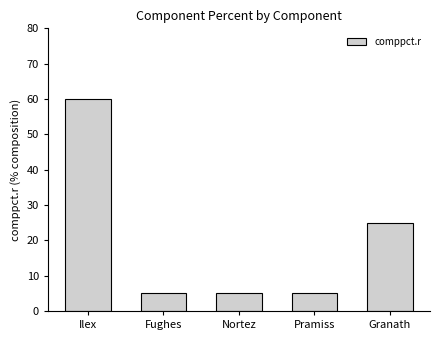

Where is the data nearest to the value 32?

Granath